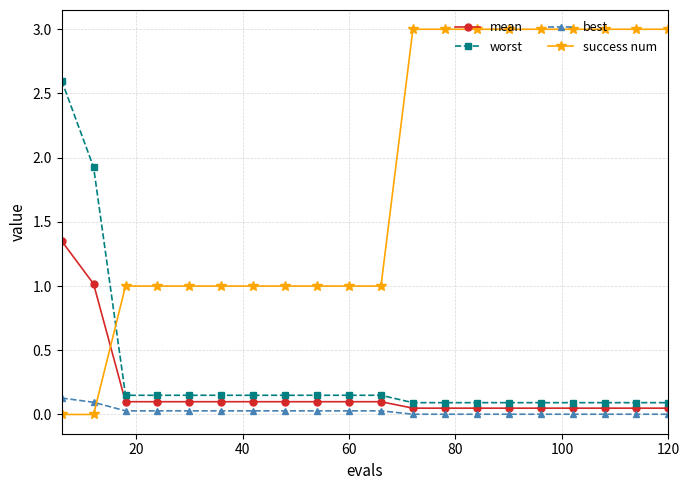

At how many categories does at least one series exceed 0?

20